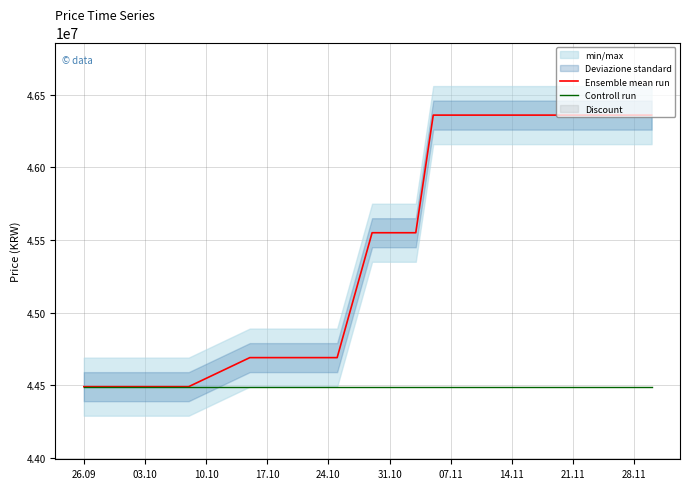

How many categories are shown in the chart?

15